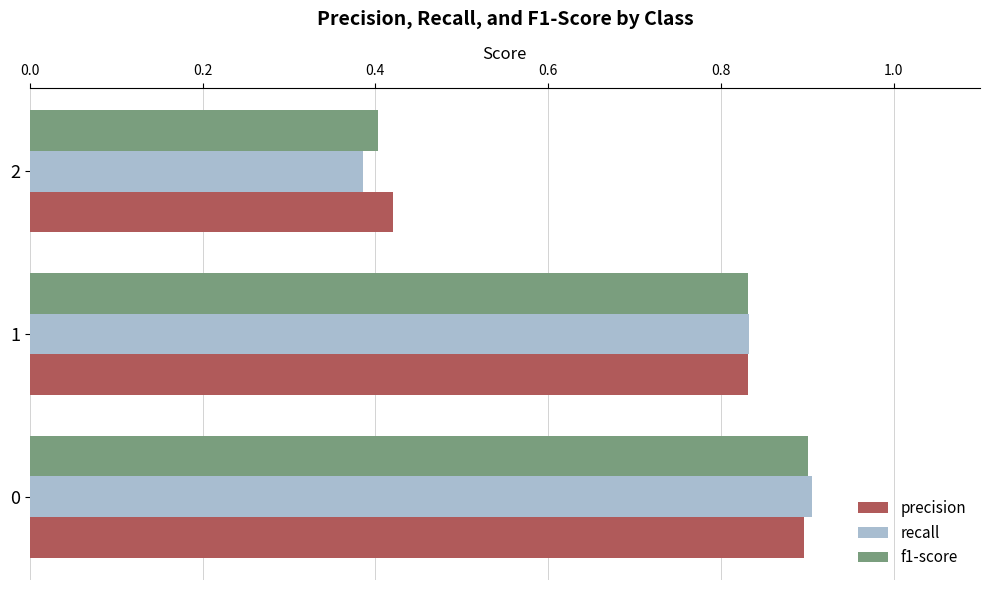

What is the sum of all f1-score values?

2.1